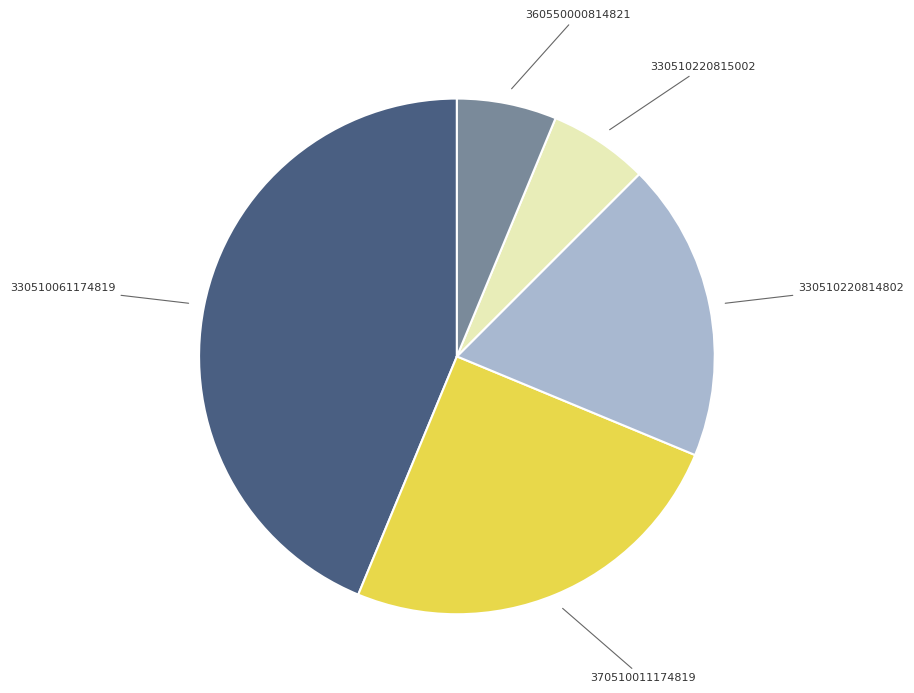

Is there any slice that represents more than half of the pie?

No